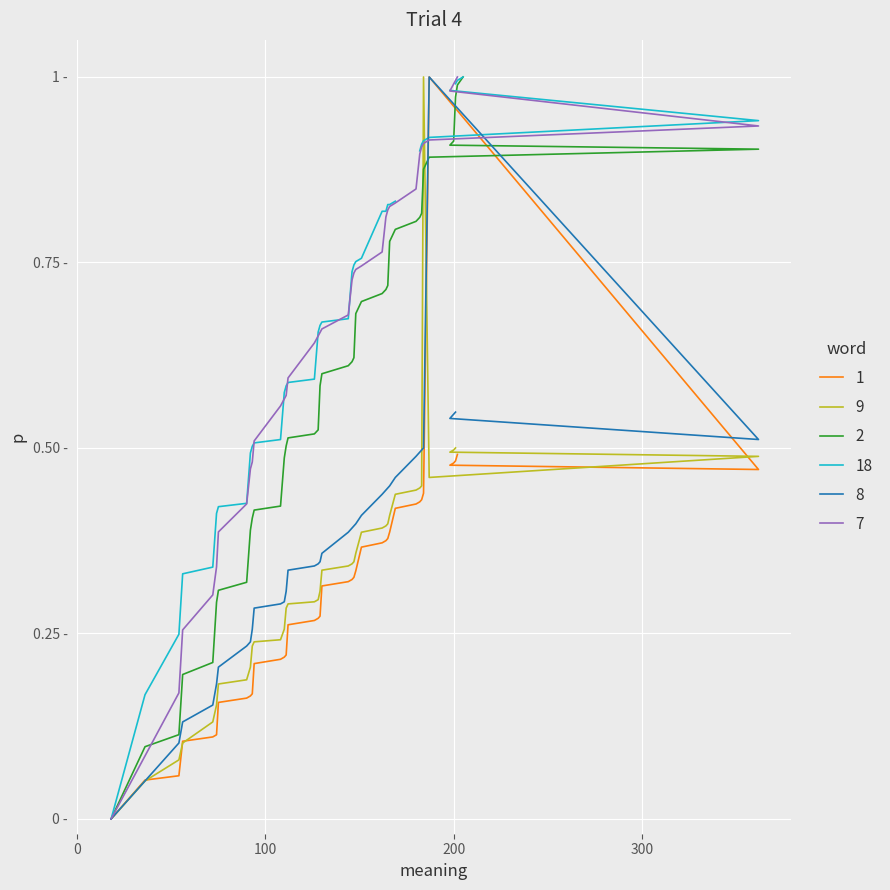

What is the difference between the maximum and minimum values?

1.0